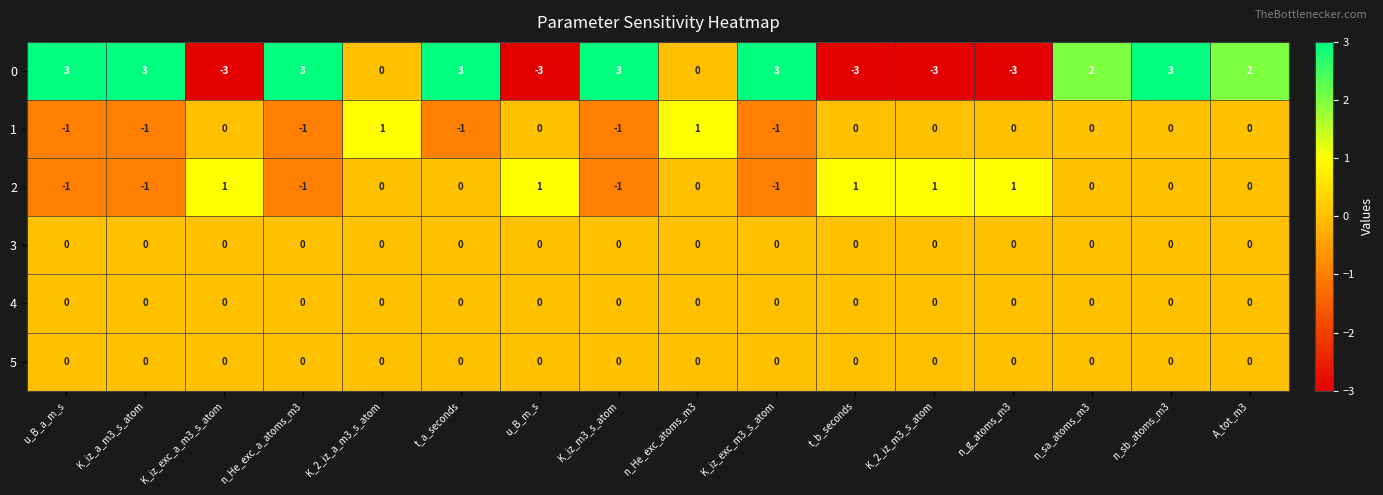

Is it true that 1 equals -1 at K_2_iz_m3_s_atom?

False